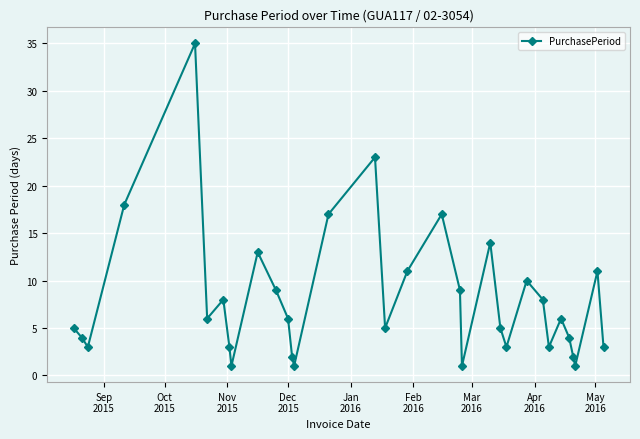

What is the sum of all values?

267